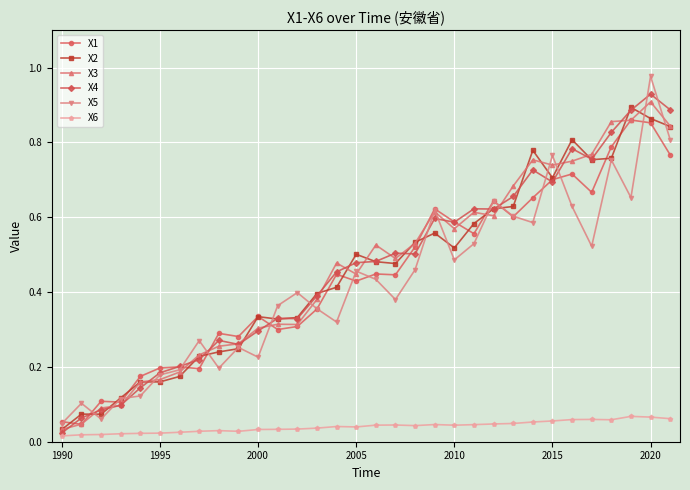

What is the sum of all X5 values?

13.5